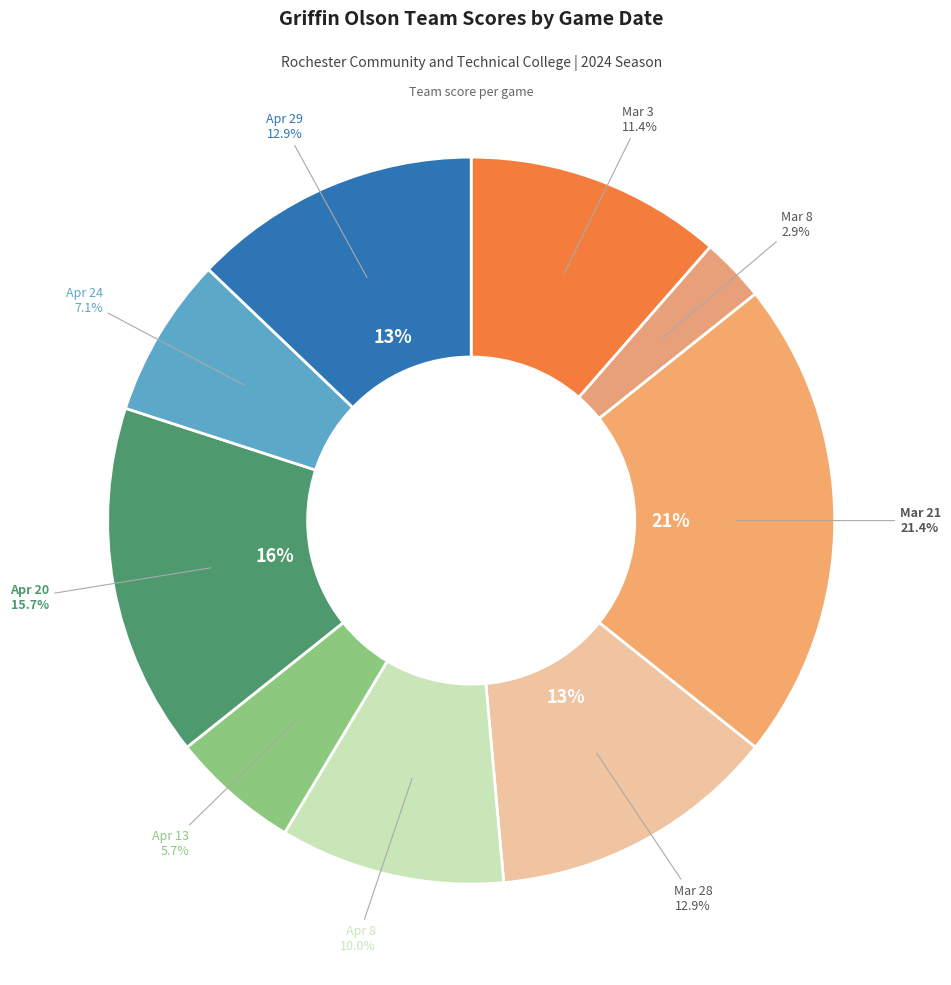

How many slices are in this pie chart?

9